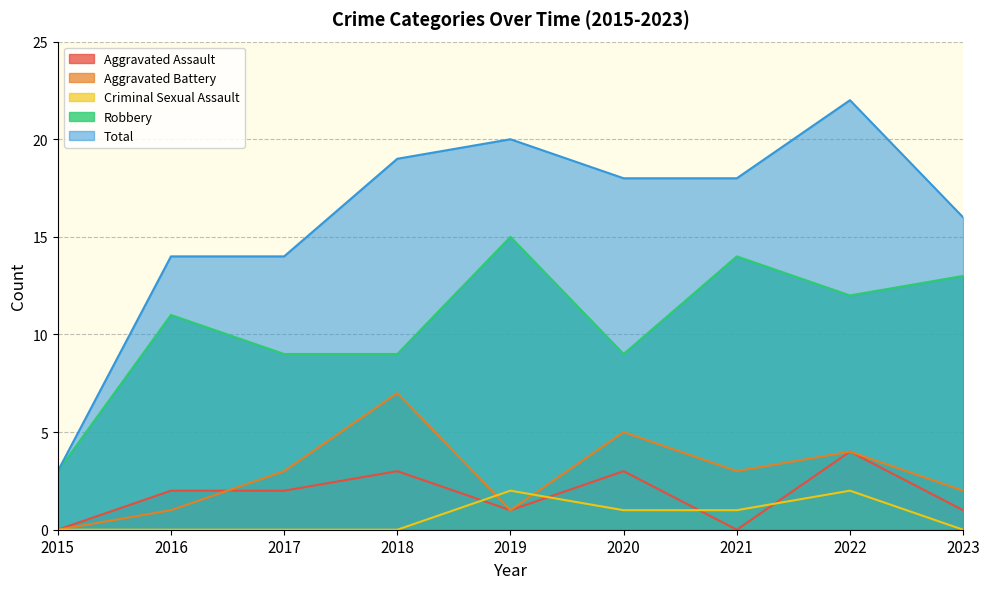

In Aggravated Battery, how many points are lower than both neighbors (excluding endpoints)?

2